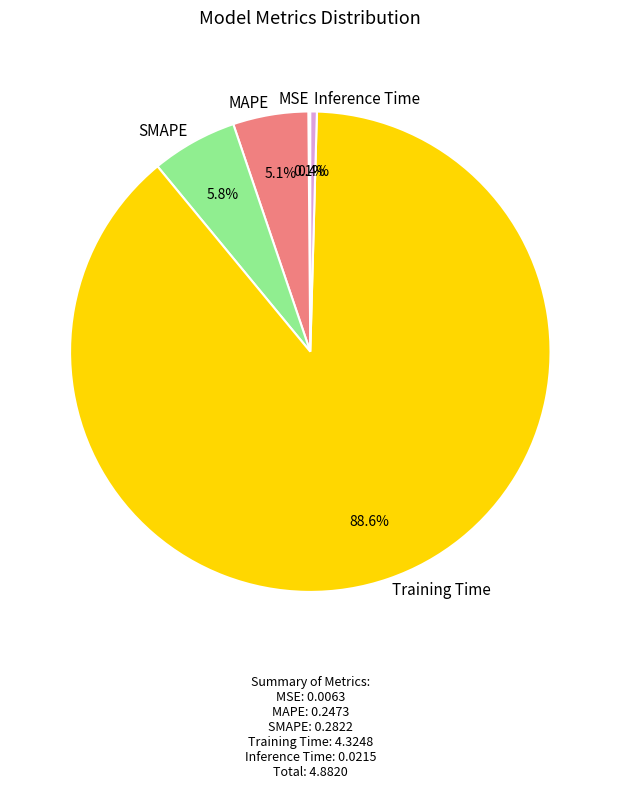

Is the sum of Inference Time and MAPE greater than half?

No